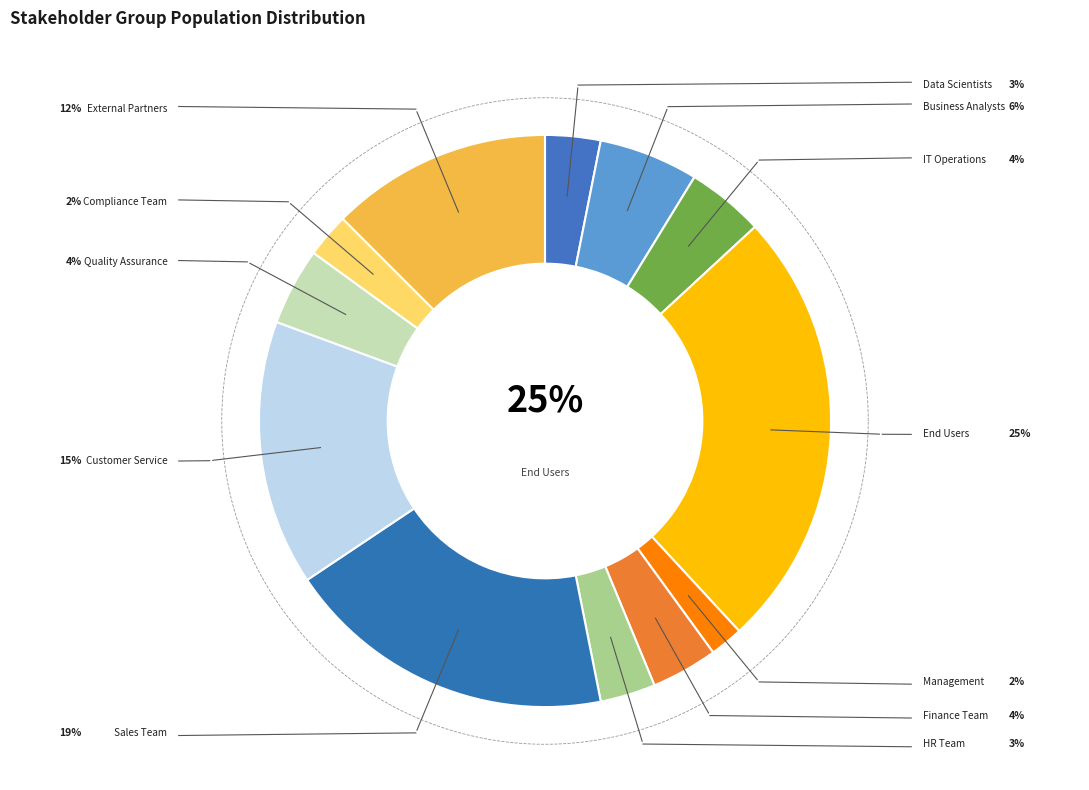

Which category has the smallest portion of the pie?

Management